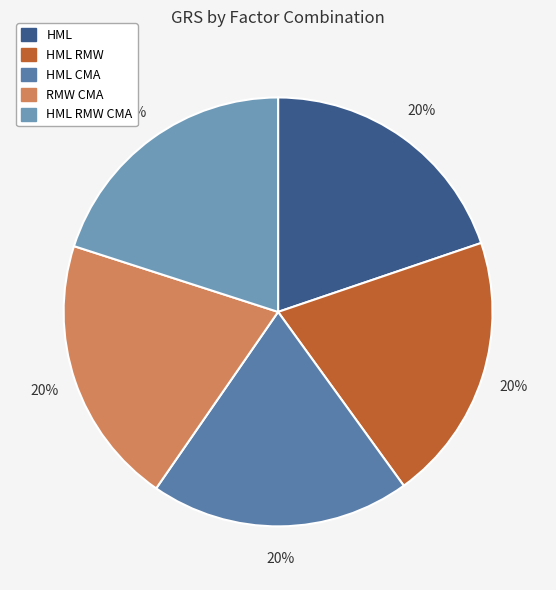

How many slices are in this pie chart?

5